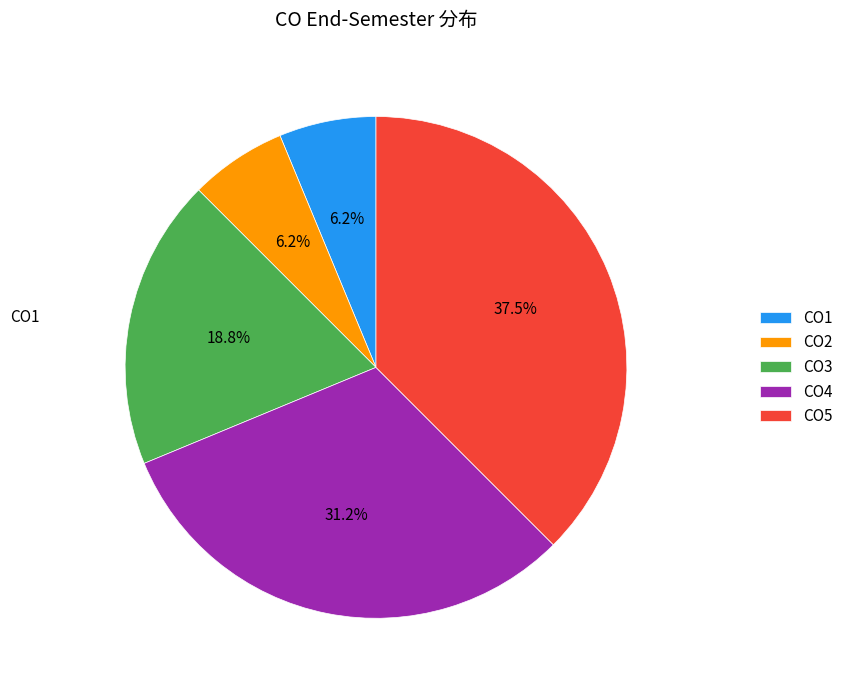

To the nearest percent, what is the average slice percentage?

20%